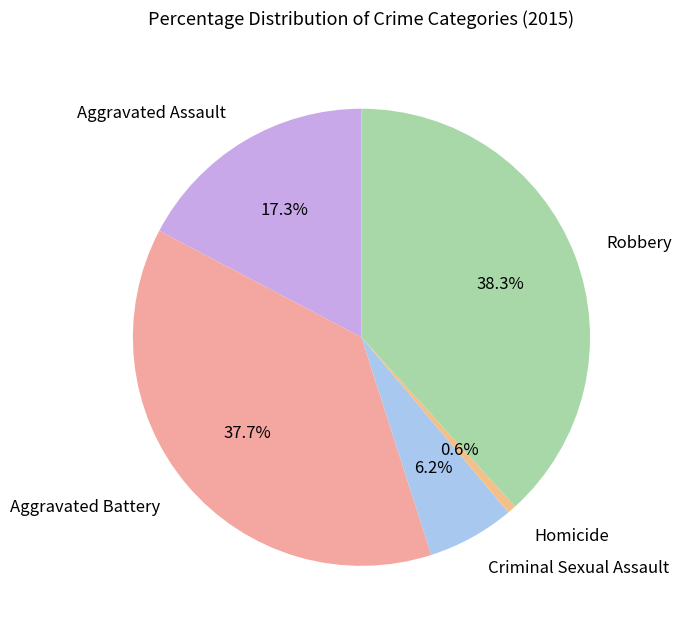

To the nearest percent, what portion does Aggravated Assault represent?

17%